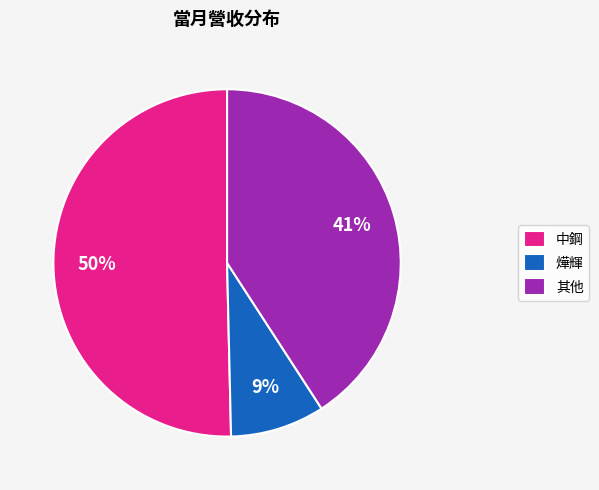

Which category accounts for the majority?

中鋼